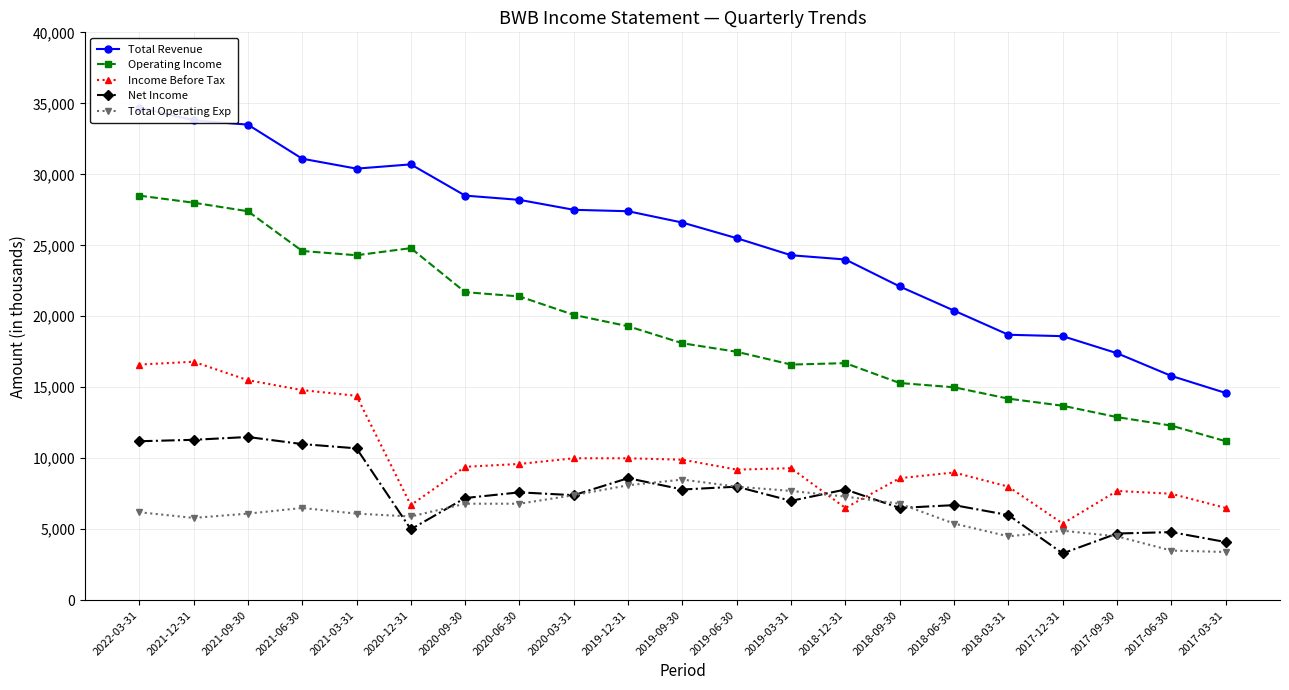

The value of Total Operating Exp at 2021-12-31 is 9874. True or false?

False